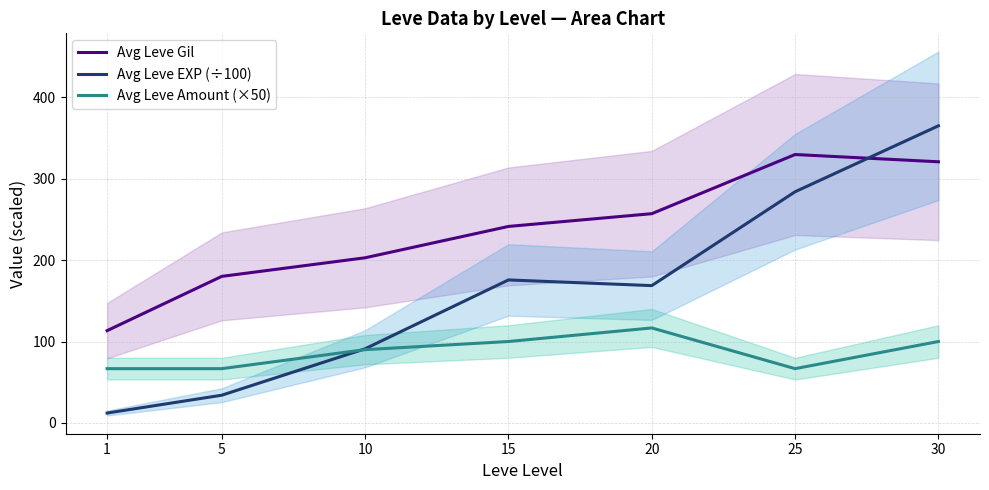

Rank the series by their average value, from highest to lowest.

Avg Leve Gil, Avg Leve EXP (÷100), Avg Leve Amount (×50)